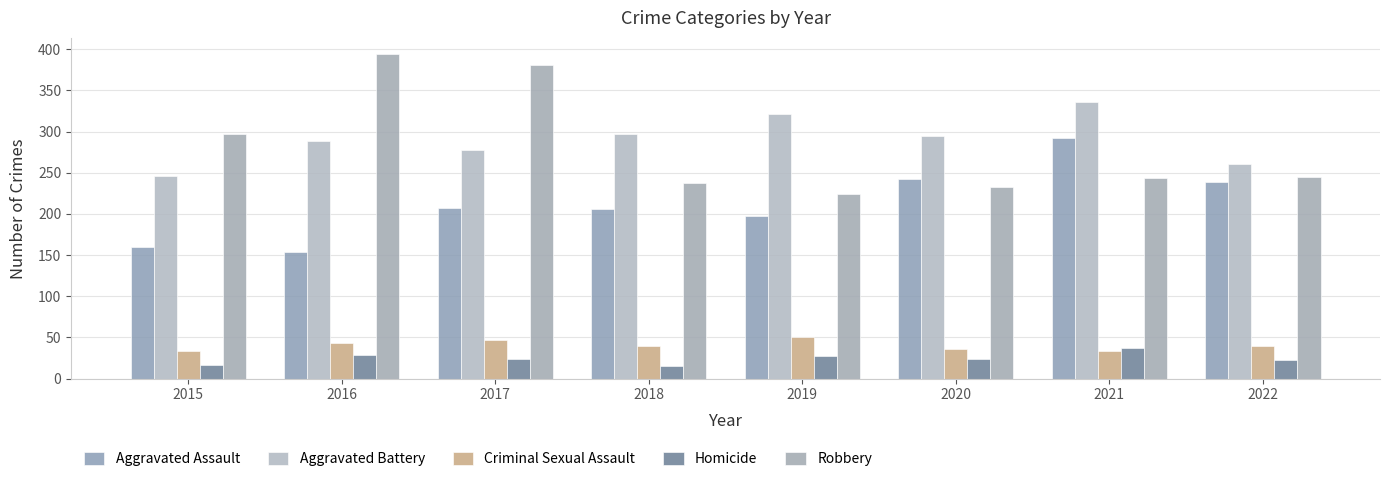

Is the value of Aggravated Battery at 2022 greater than the value of Robbery at 2018?

Yes